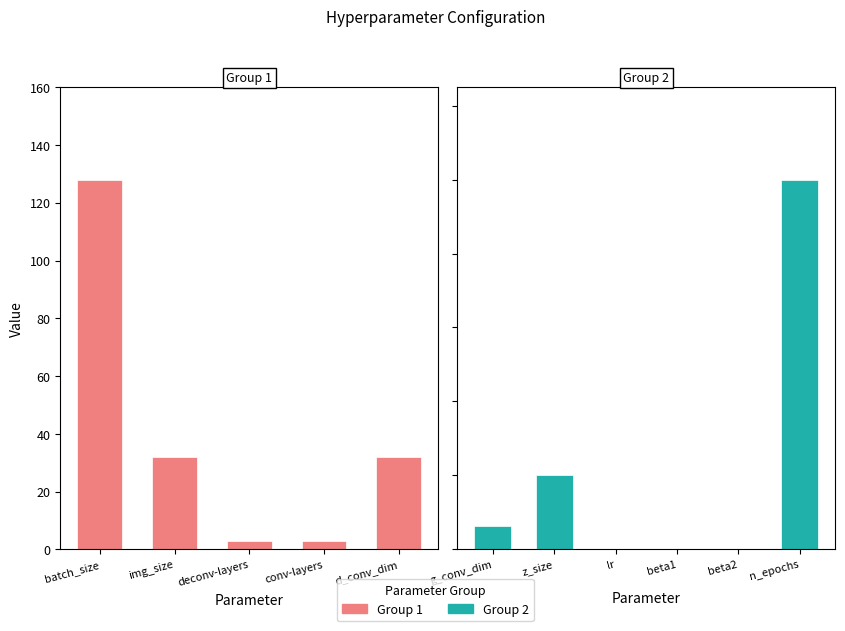

Which has a higher value, conv-layers or n_epochs?

n_epochs